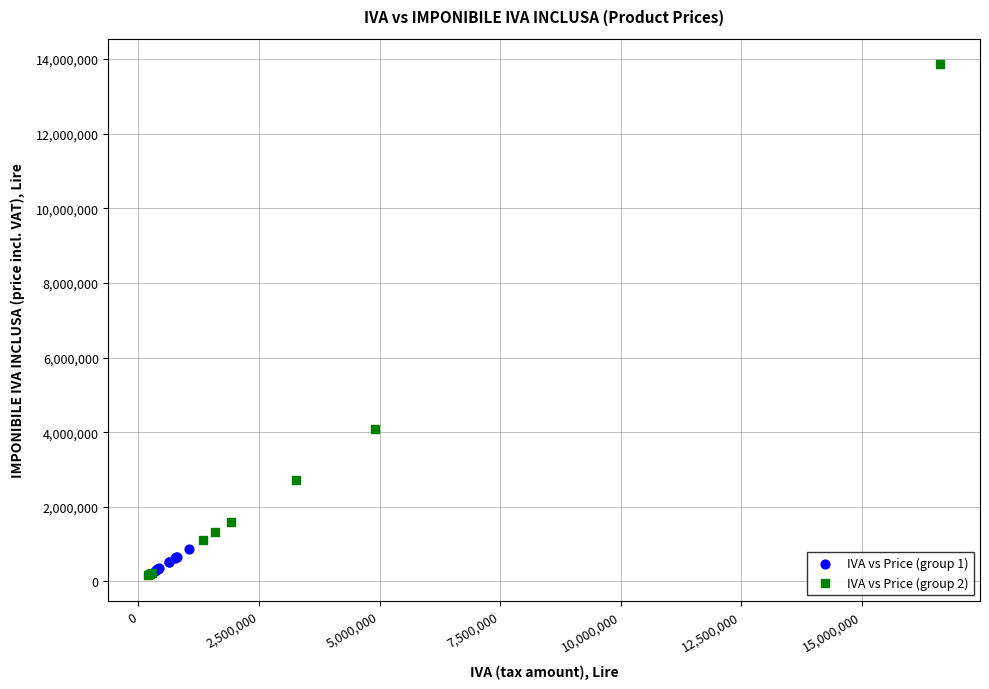

Which series has the largest Y range (max minus min)?

IVA vs Price (group 2)